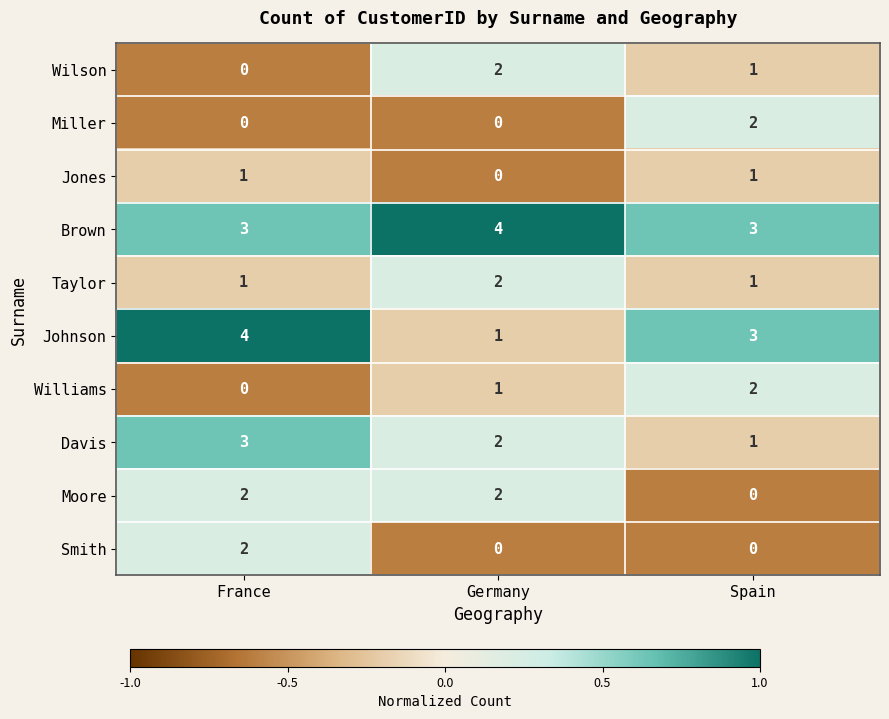

True or false: Jones has a value of 0 at France.

False